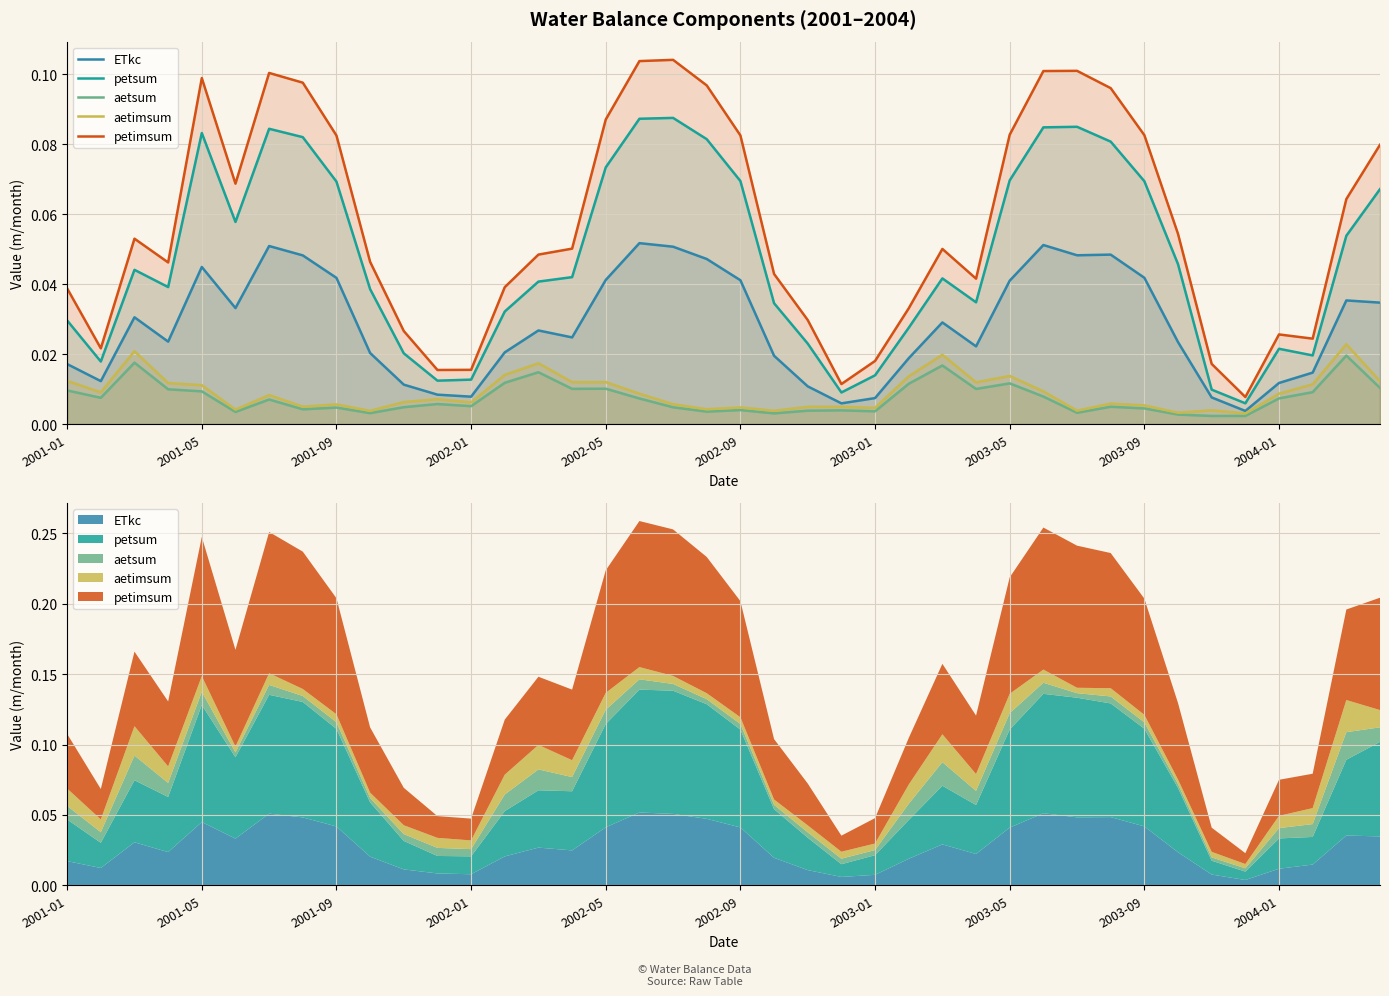

Where is ETkc nearest to the value 0?

35